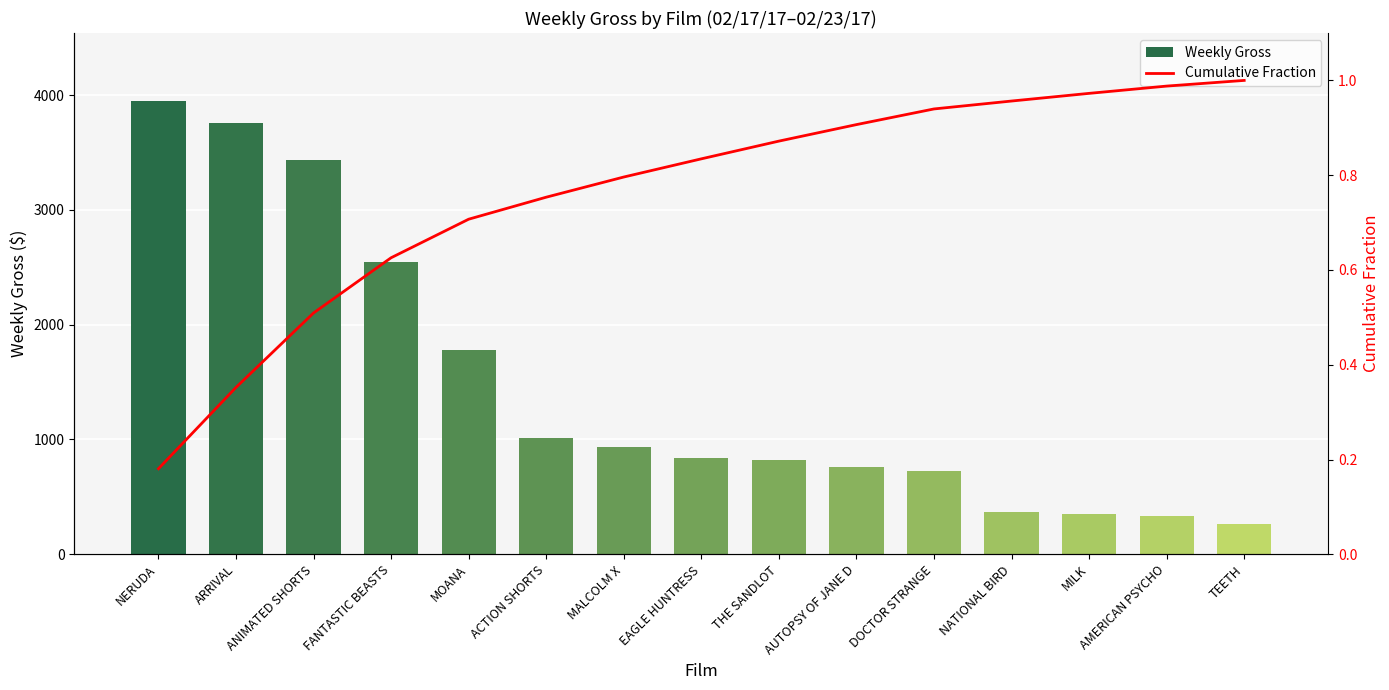

Does the chart contain any negative values?

No